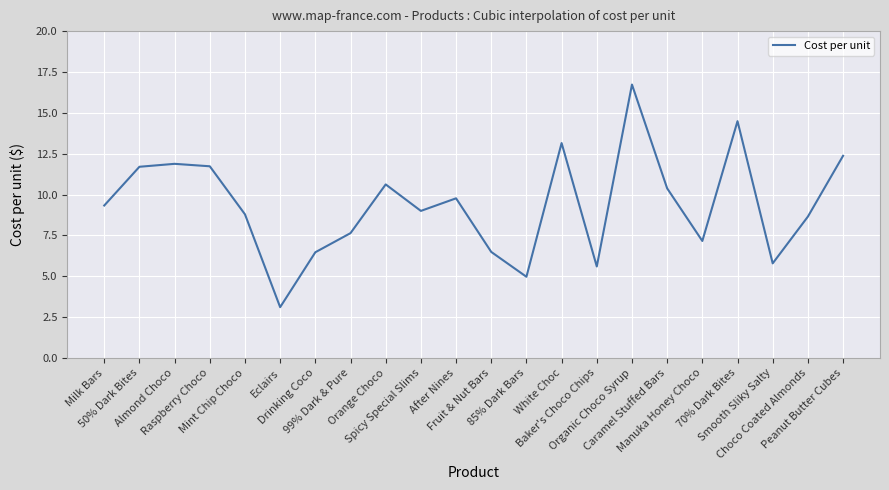

What is the difference between the values at Caramel Stuffed Bars and After Nines?

0.6